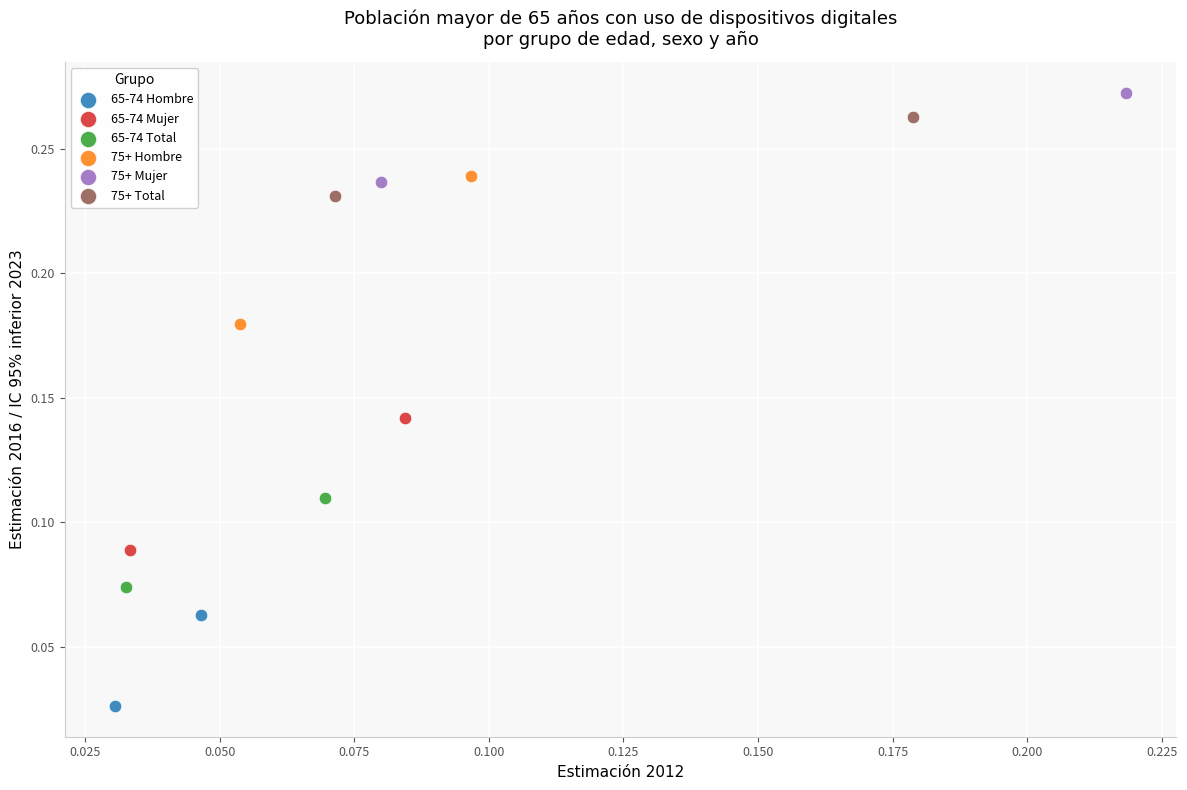

Which series has the largest Y range (max minus min)?

75+ Hombre